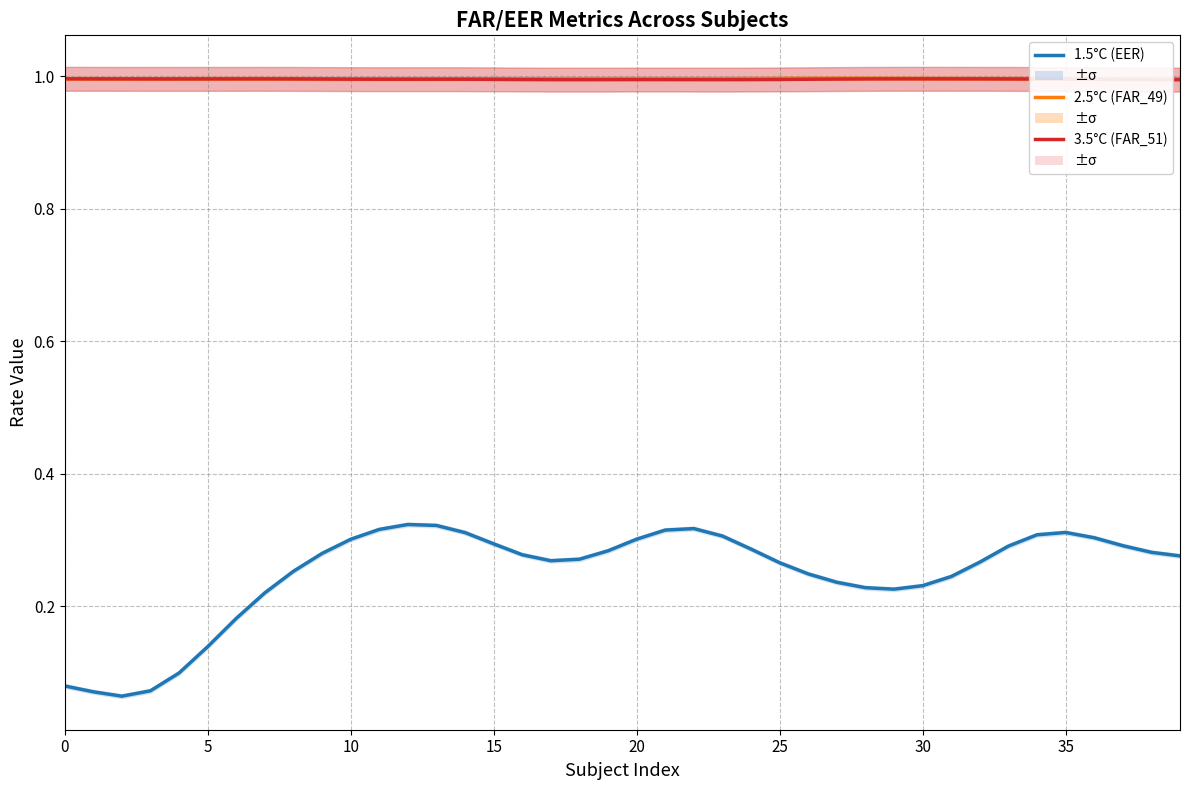

What is the total value across all series at 16?

2.3